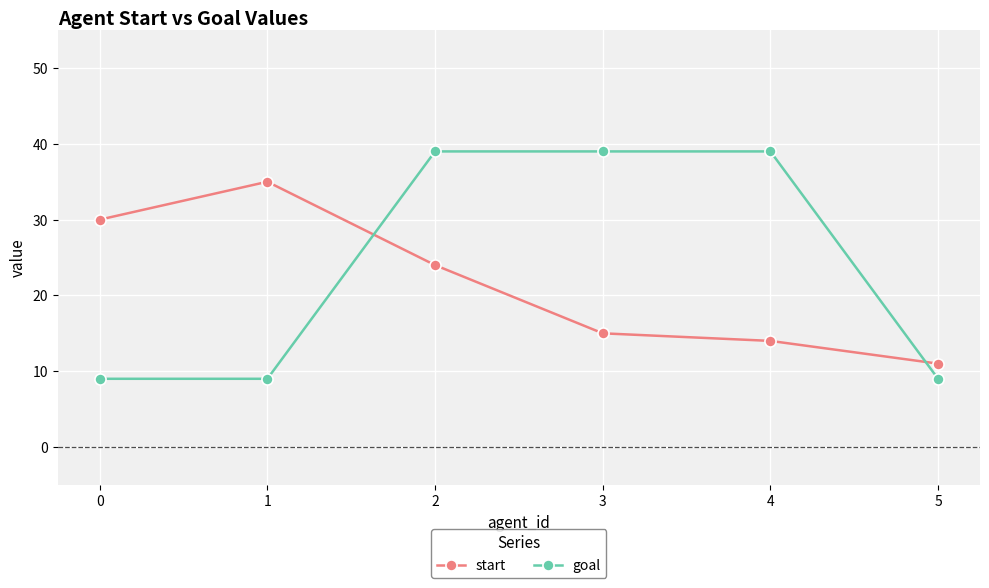

Reading left to right, what are all the values shown in this chart?

start: 30	35	24	15	14	11
goal: 9	9	39	39	39	9